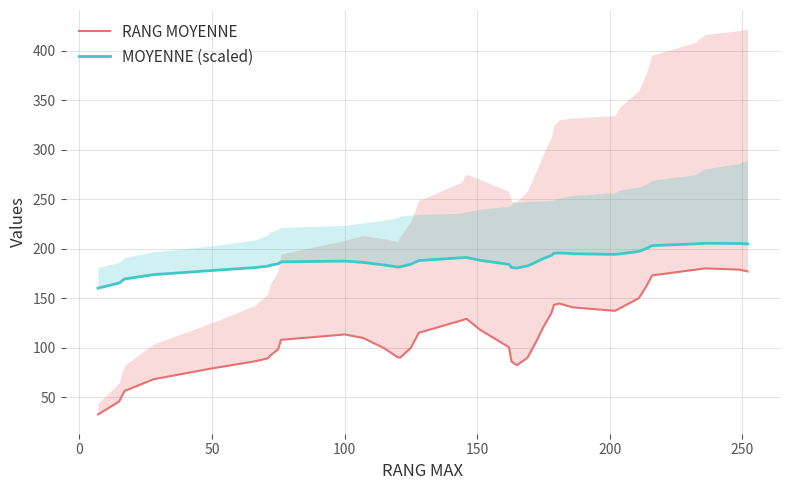

List the series in order of their peak value, highest first.

MOYENNE (scaled), RANG MOYENNE